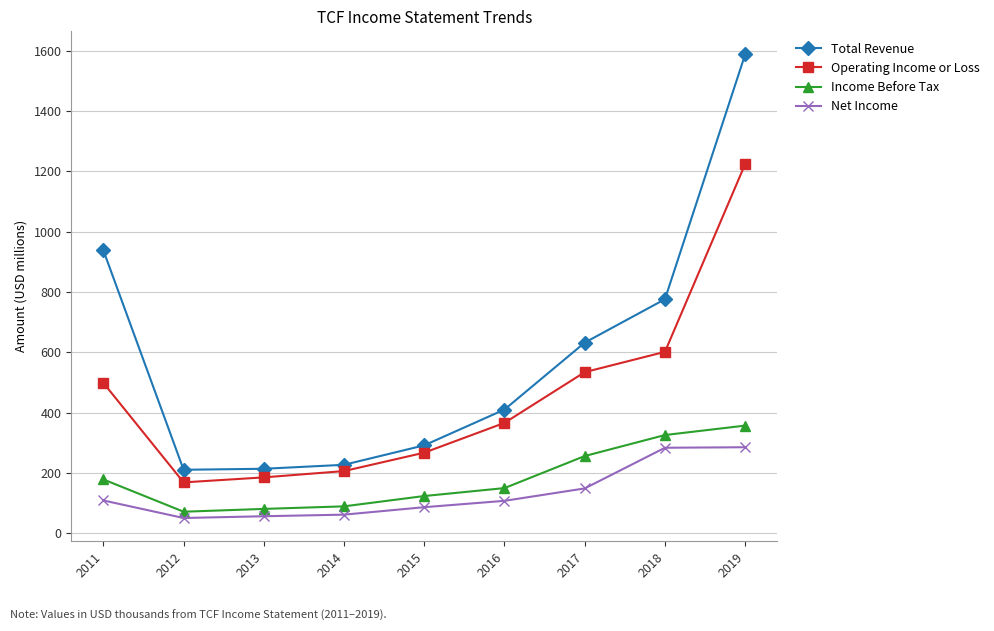

Rank the series at 2013 from highest to lowest value.

Total Revenue, Operating Income or Loss, Income Before Tax, Net Income